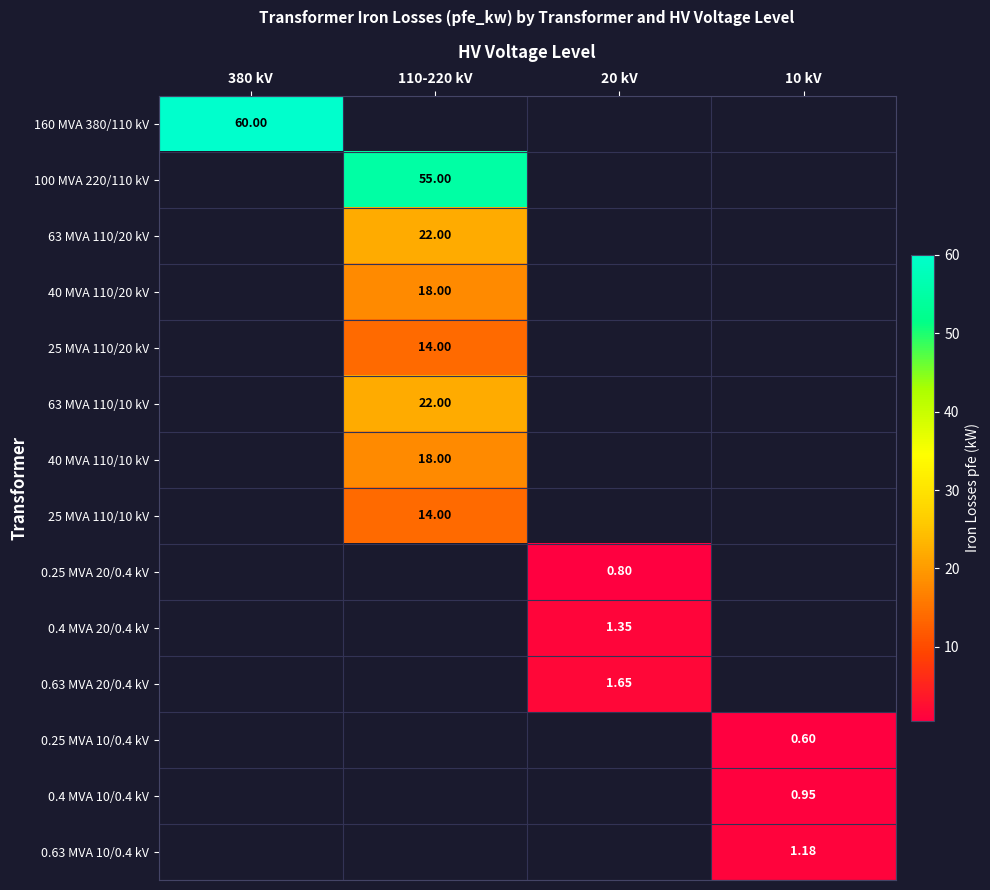

What is the greatest value displayed?

60.0